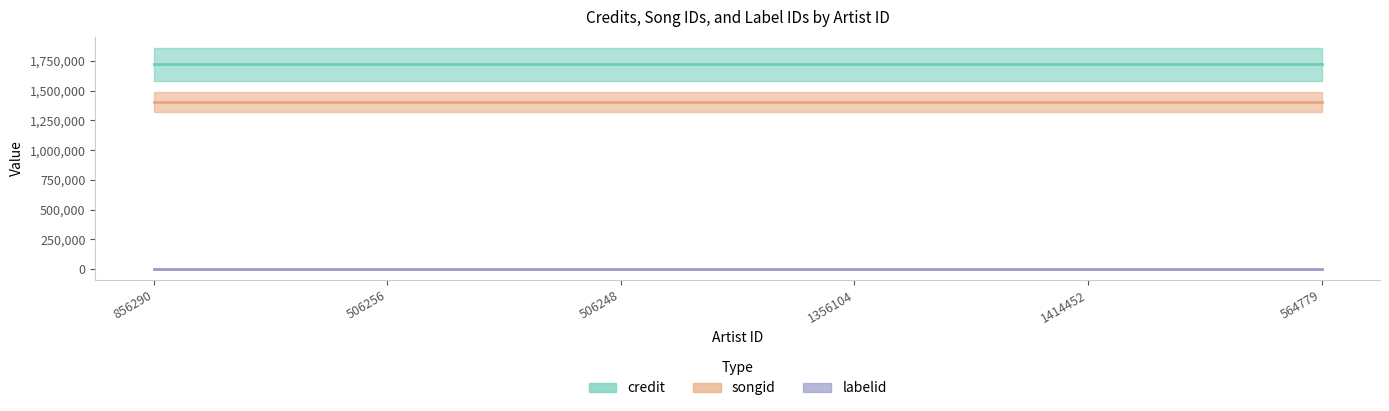

Reading left to right, what are all the values shown in this chart?

credit: 1722771	1722771	1722771	1722771	1722771	1722771
songid: 1404264	1404264	1404264	1404264	1404264	1404264
labelid: 1477	1477	1477	1477	1477	1477